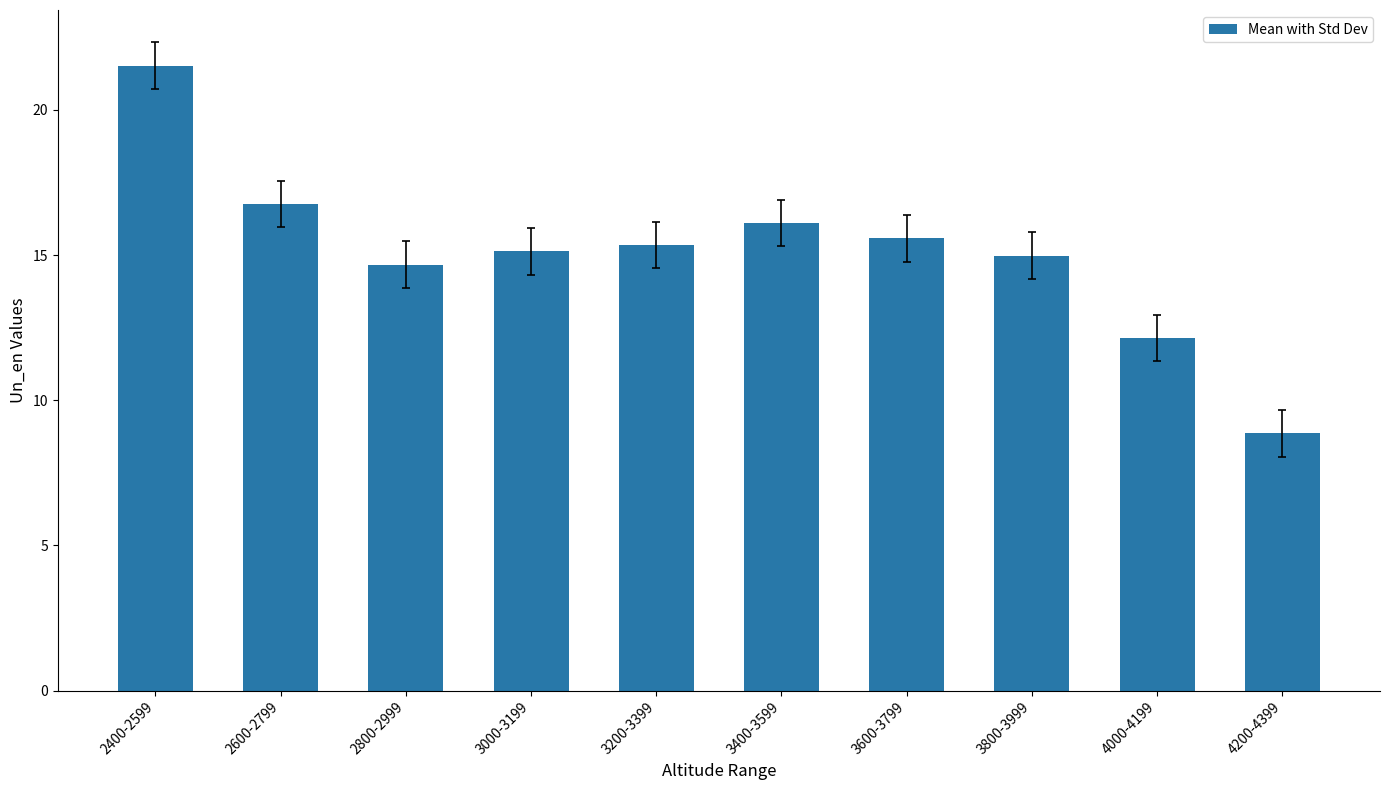

The chart shows a value of 27.1 at 3600-3799. True or false?

False